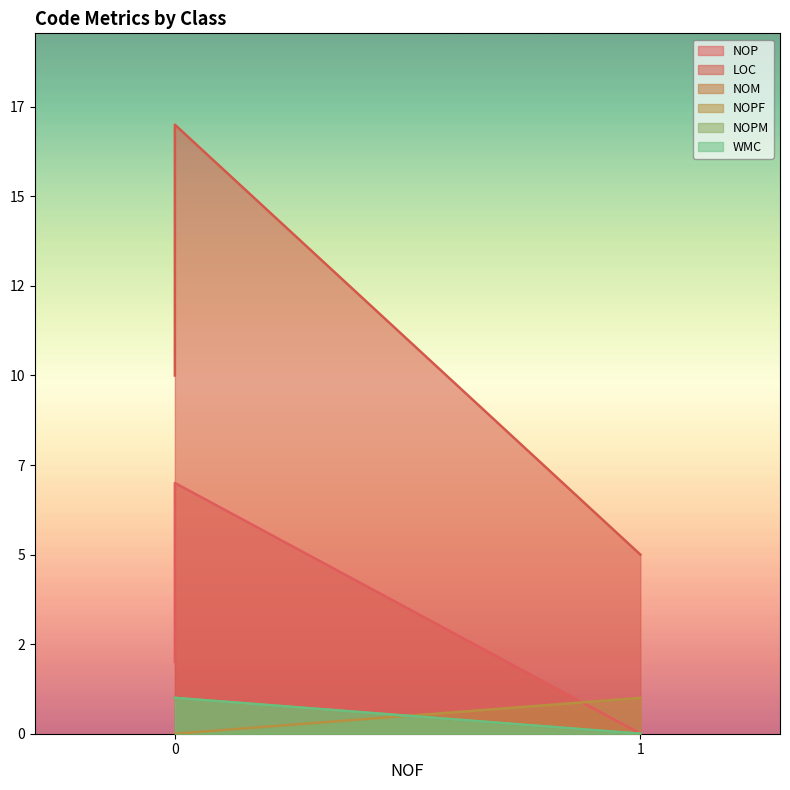

What is the difference between the NOPF values at 0 and 1?

1